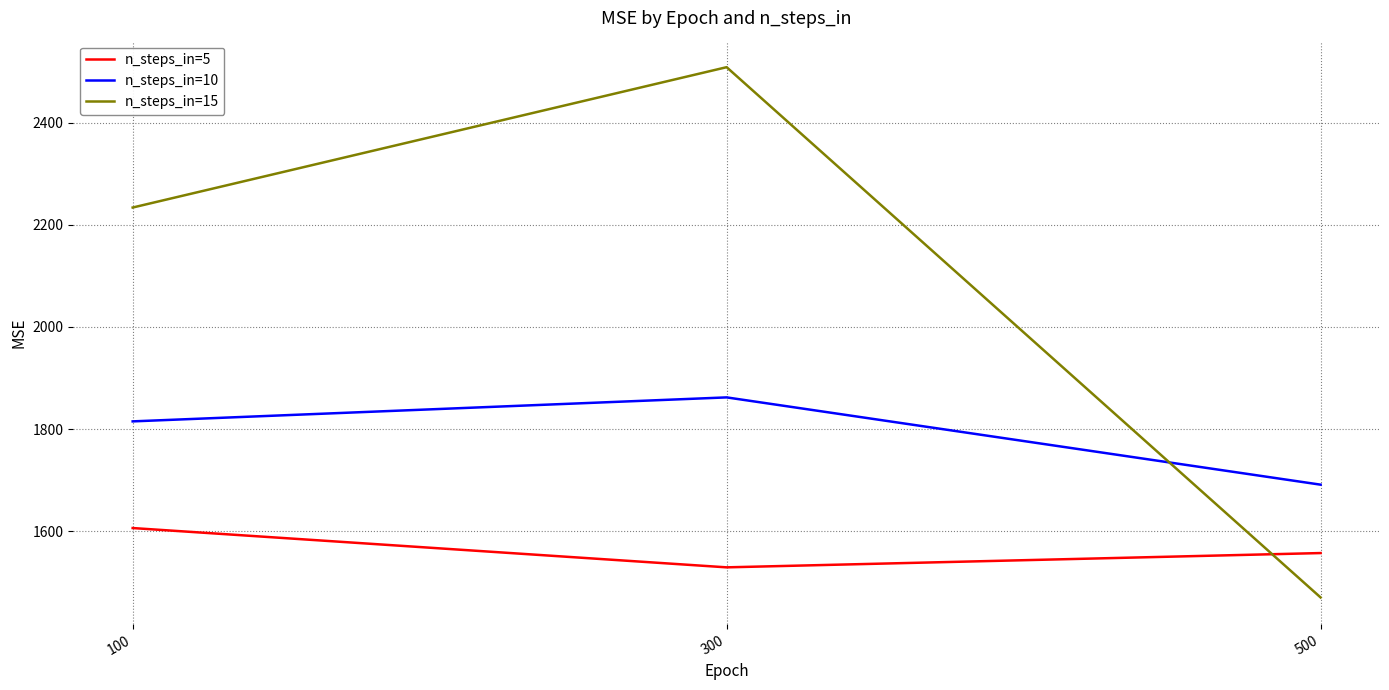

The value of n_steps_in=15 at 100 is 2234. True or false?

True